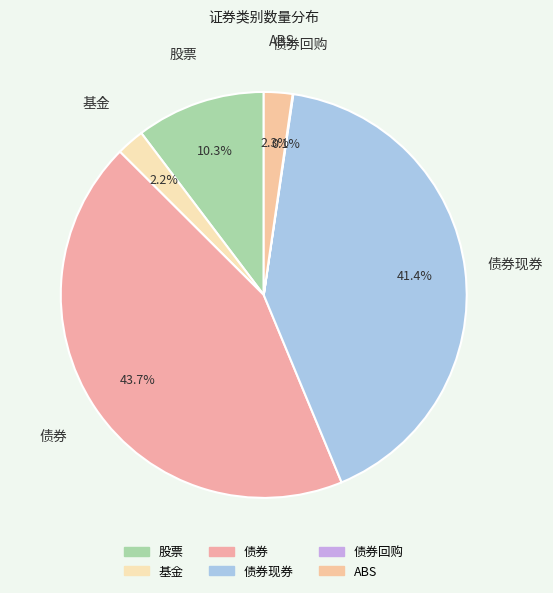

Is it true that 债券 is 44% of the pie?

True